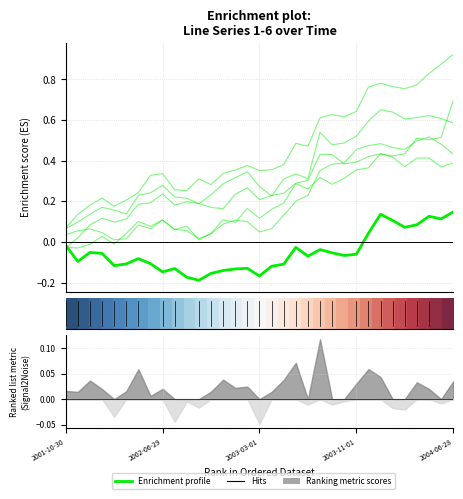

True or false: Enrichment profile has a value of 0.0 at 29.

False